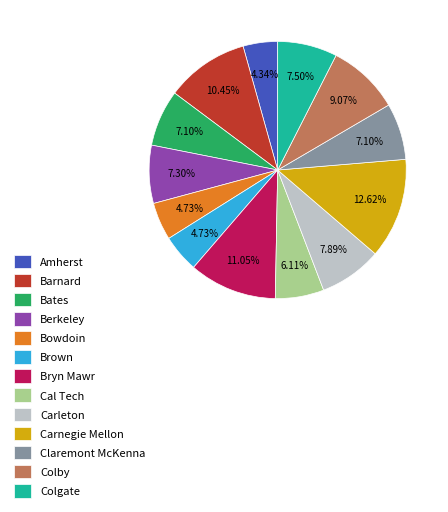

What is the largest slice in the pie chart?

Carnegie Mellon